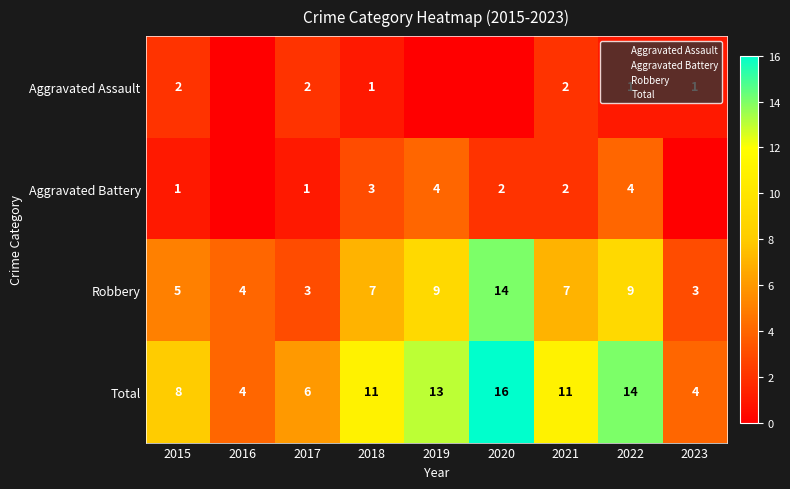

True or false: Aggravated Battery has a value of 4 at 2019.

True